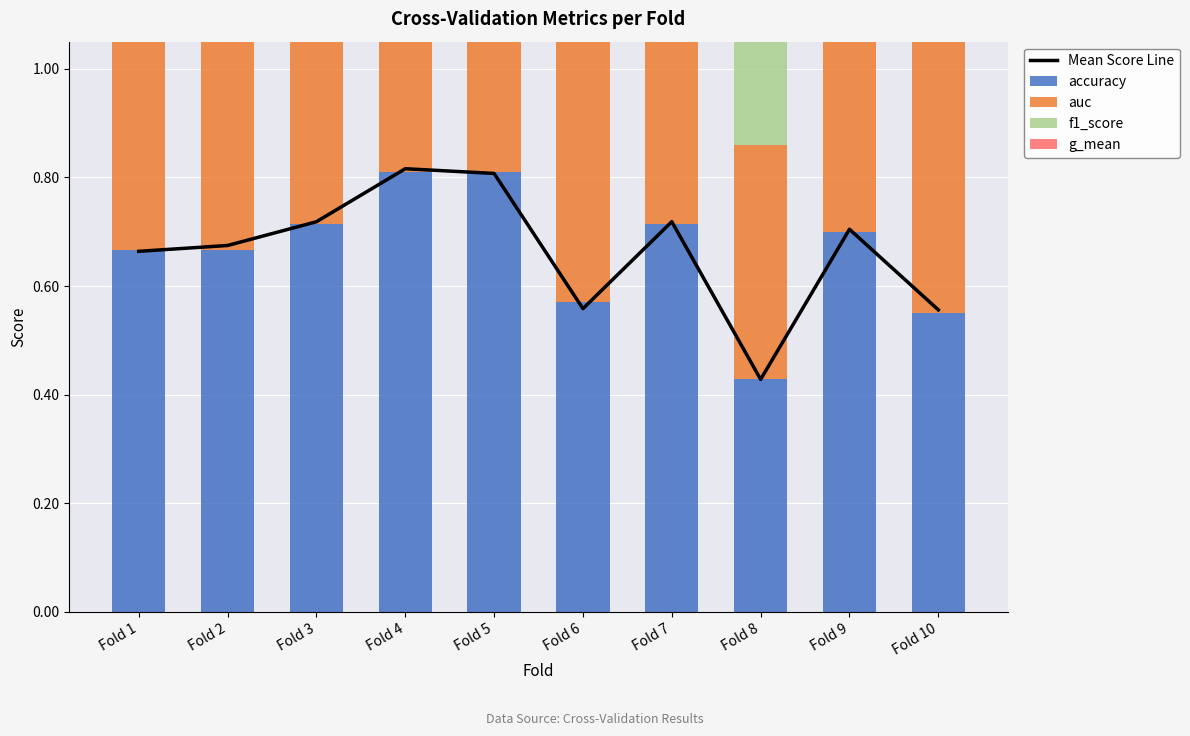

What is the difference between the maximum and minimum values in the g_mean series?

0.4